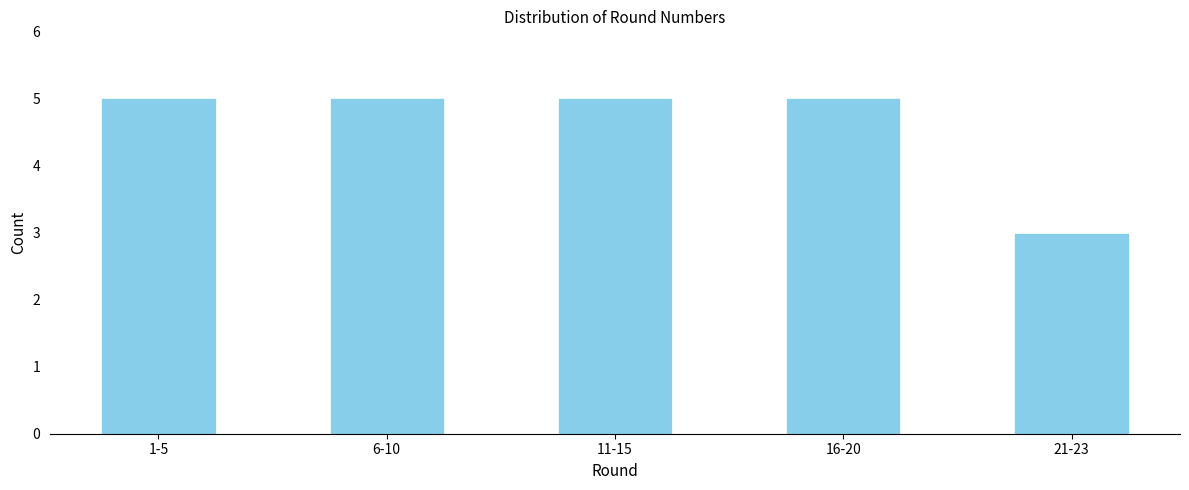

Reading left to right, extract all data points from this chart.

5	5	5	5	3